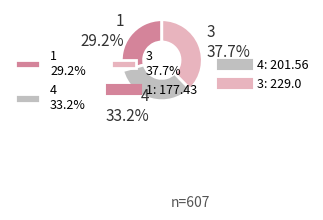

Combined, do 4 and 3 account for over 50%?

Yes